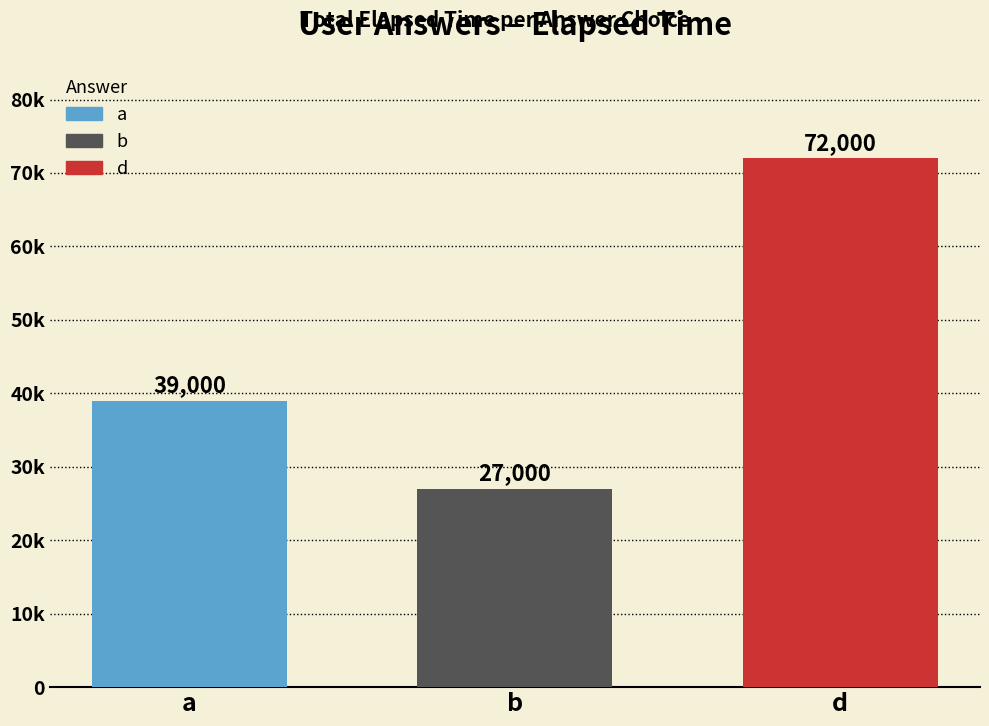

Does the chart contain any negative values?

No